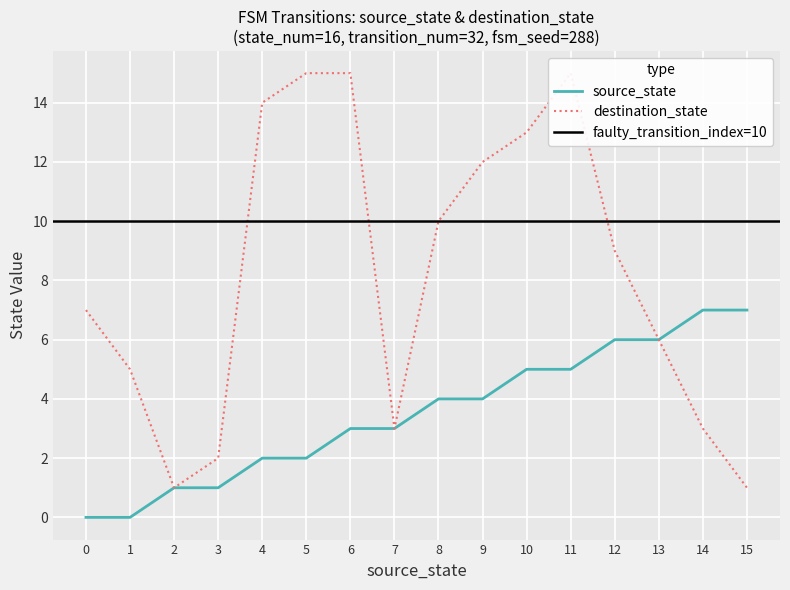

True or false: destination_state has a value of 8 at 1.

False